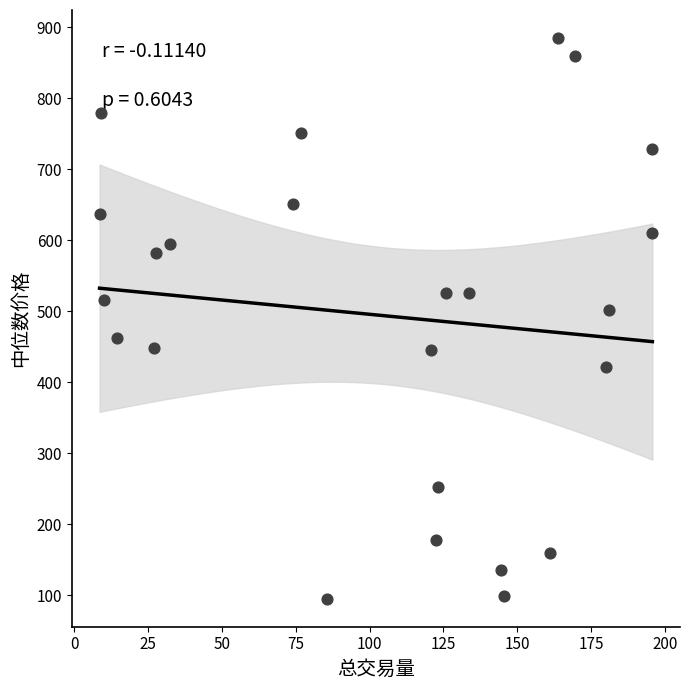

What Y value in the scatter plot is closest to 489?

501.0